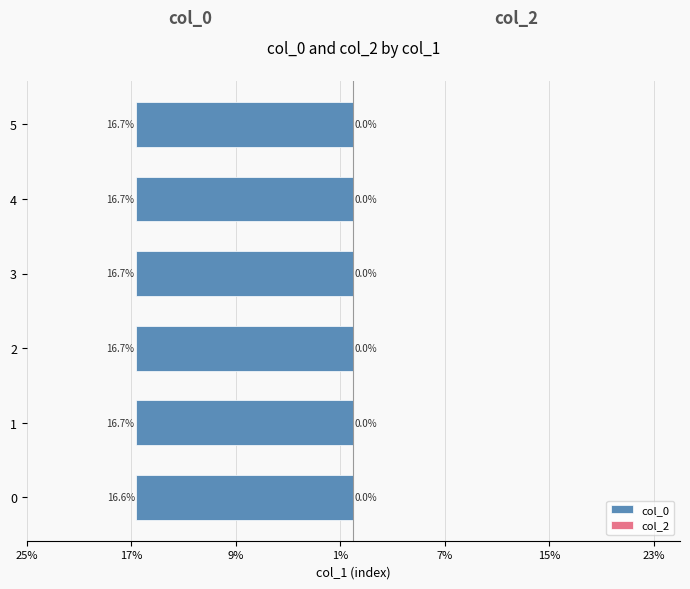

Does the chart contain any negative values?

Yes